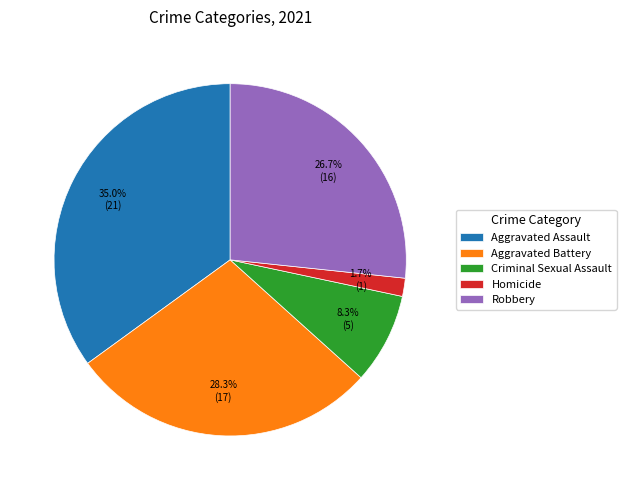

Does Aggravated Assault represent more than half of the total?

No